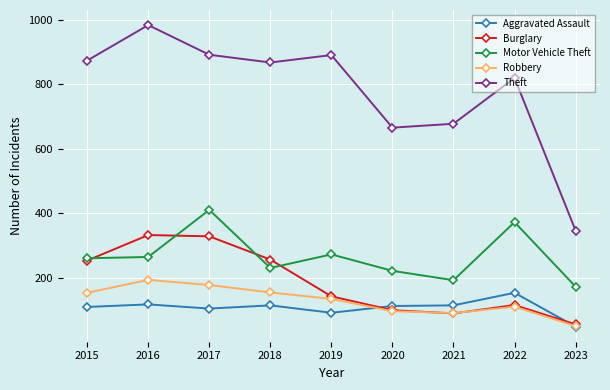

Which series has the largest range (max minus min)?

Theft